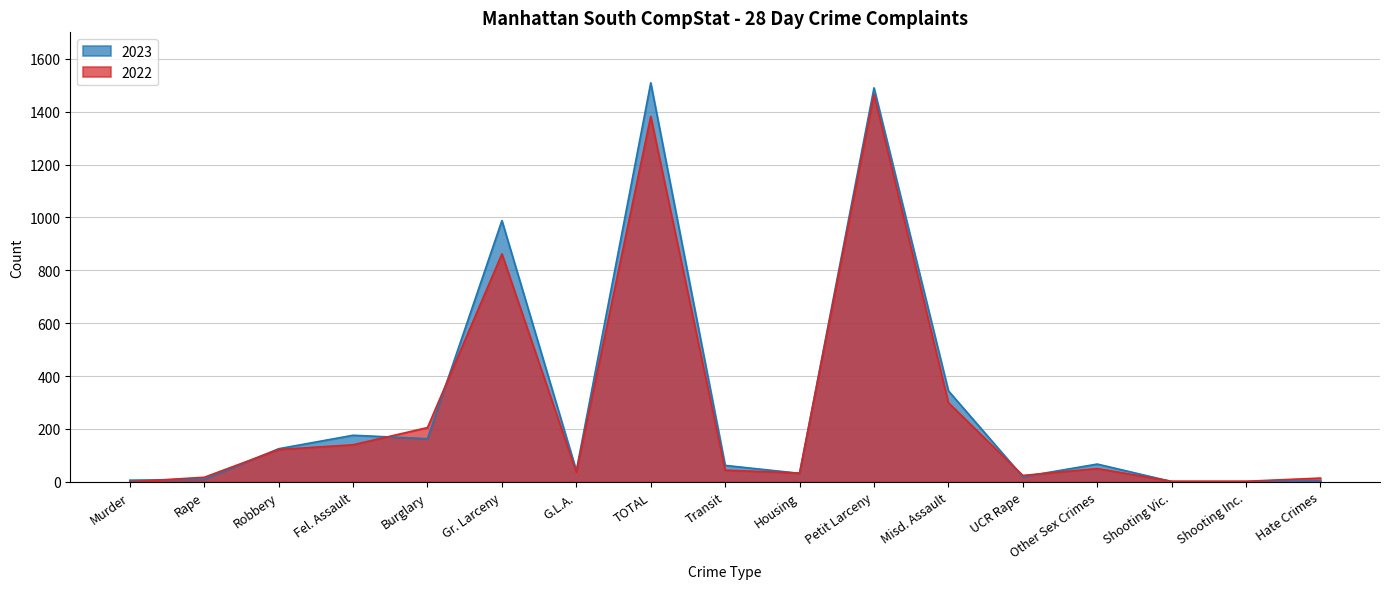

What is the label of the 4th point from the right?

Other Sex Crimes